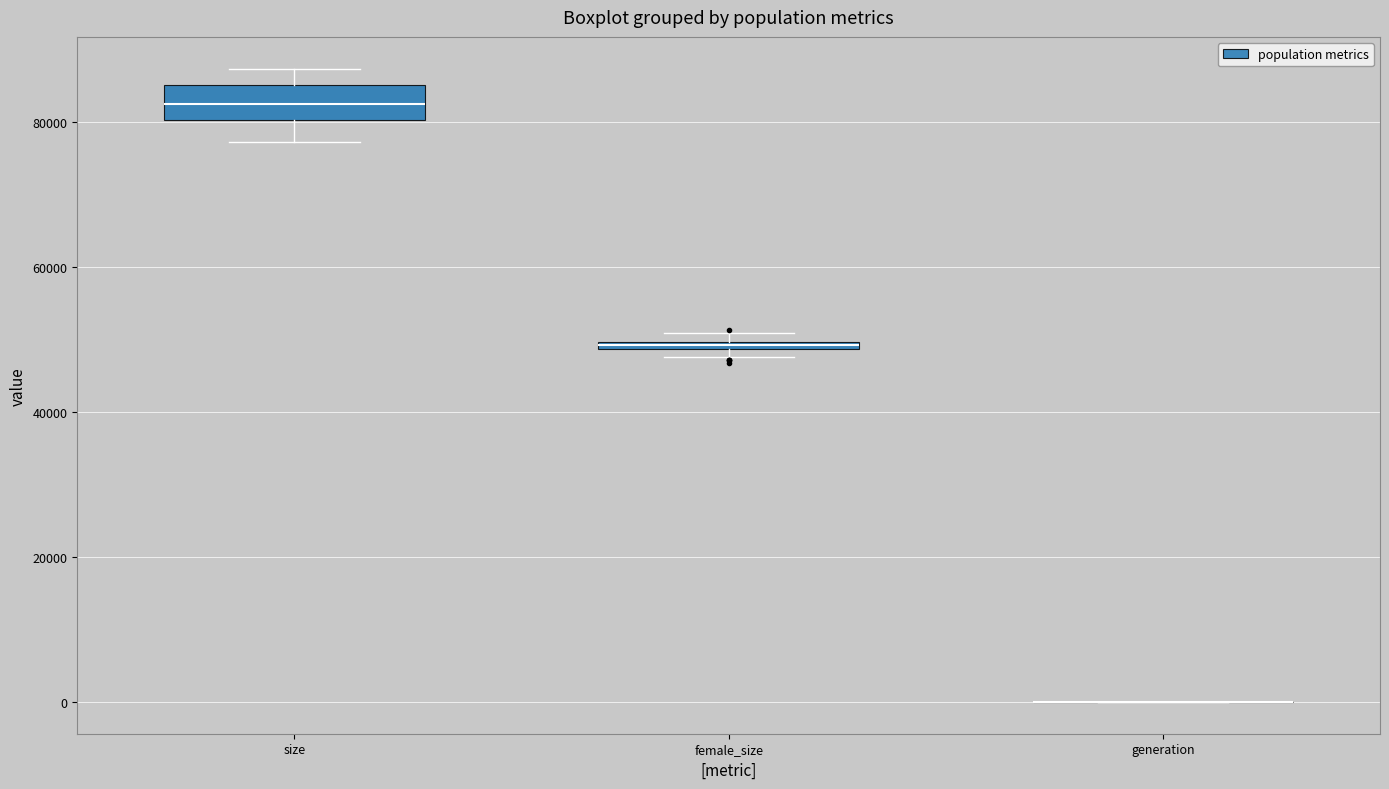

Comparing the boxes themselves (not the whiskers), which one is the tallest?

size